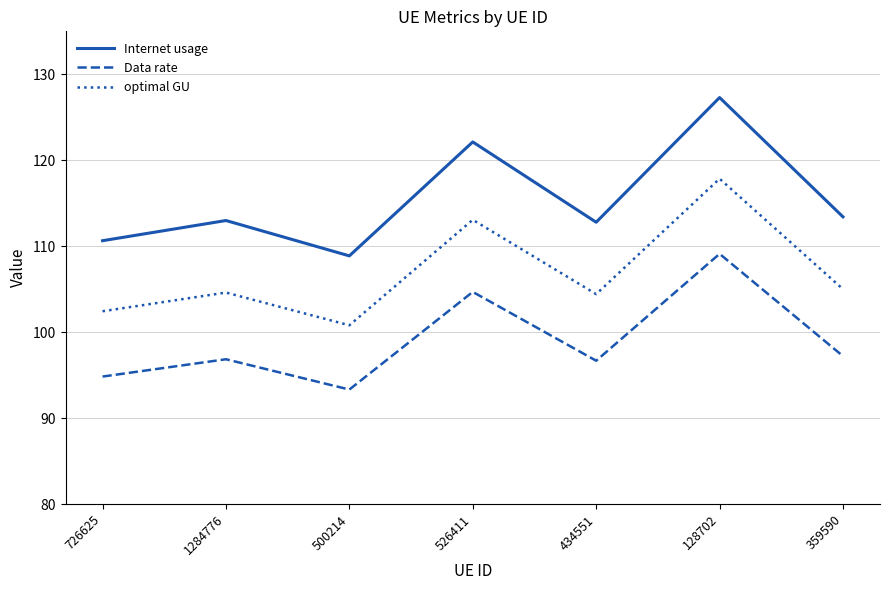

True or false: Data rate and optimal GU intersect in this chart.

False